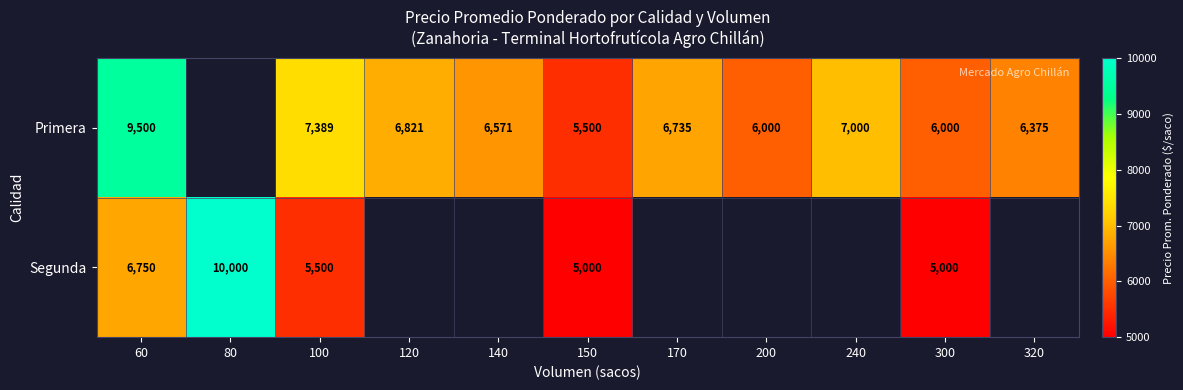

What is the total value across all series at 300?

11000